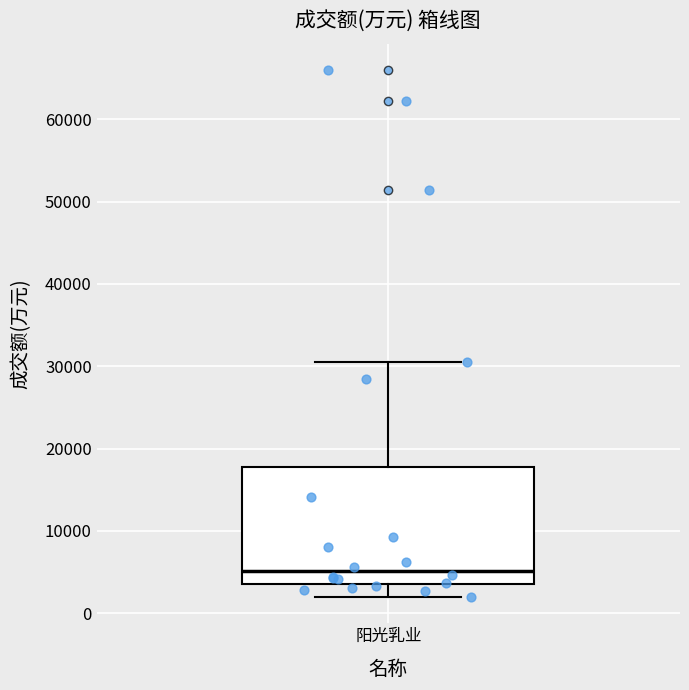

Where does the lower whisker of the box for 阳光乳业 end on the y-axis? The values are not printed on the chart, so give them approximately, as read against the axis.

2000